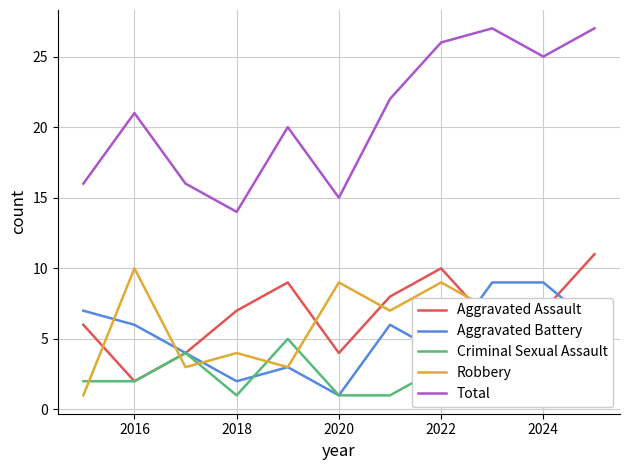

Where is the first local maximum for Robbery?

2016